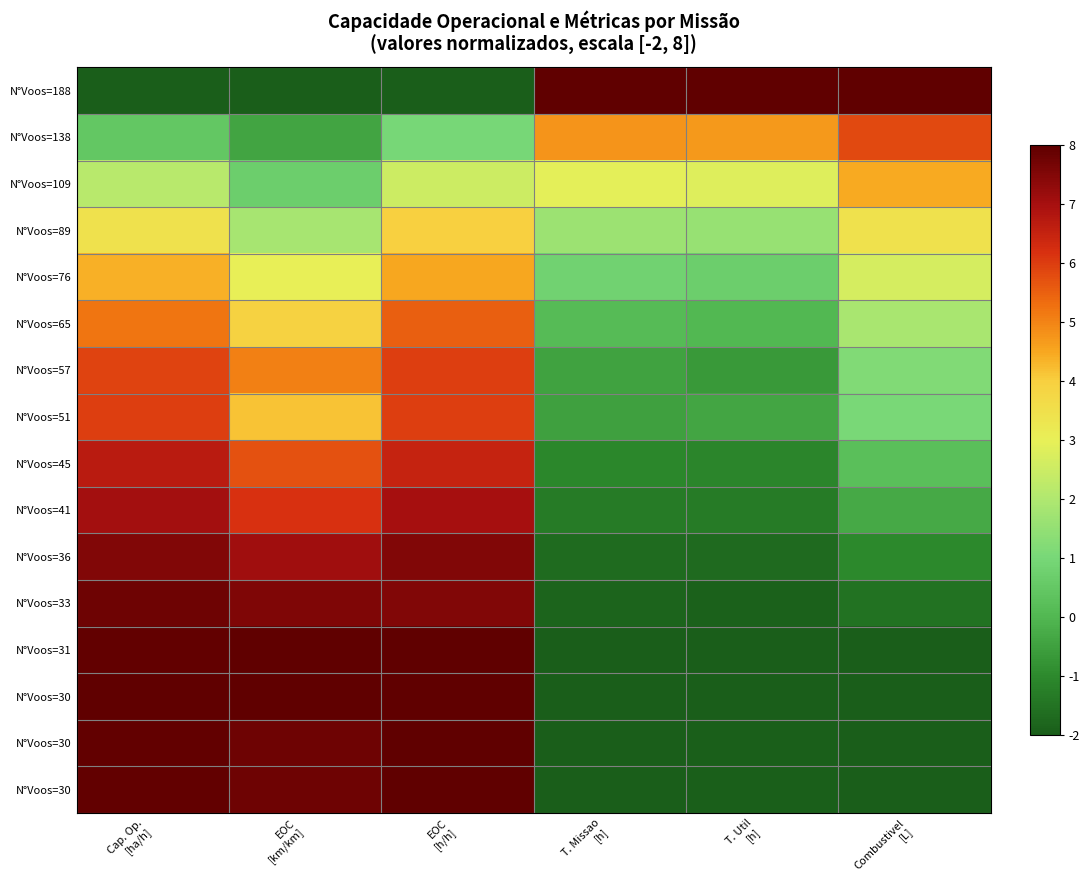

Which has a higher value, Cap. Op.
[ha/h] or Combustivel
[L]?

Combustivel
[L]